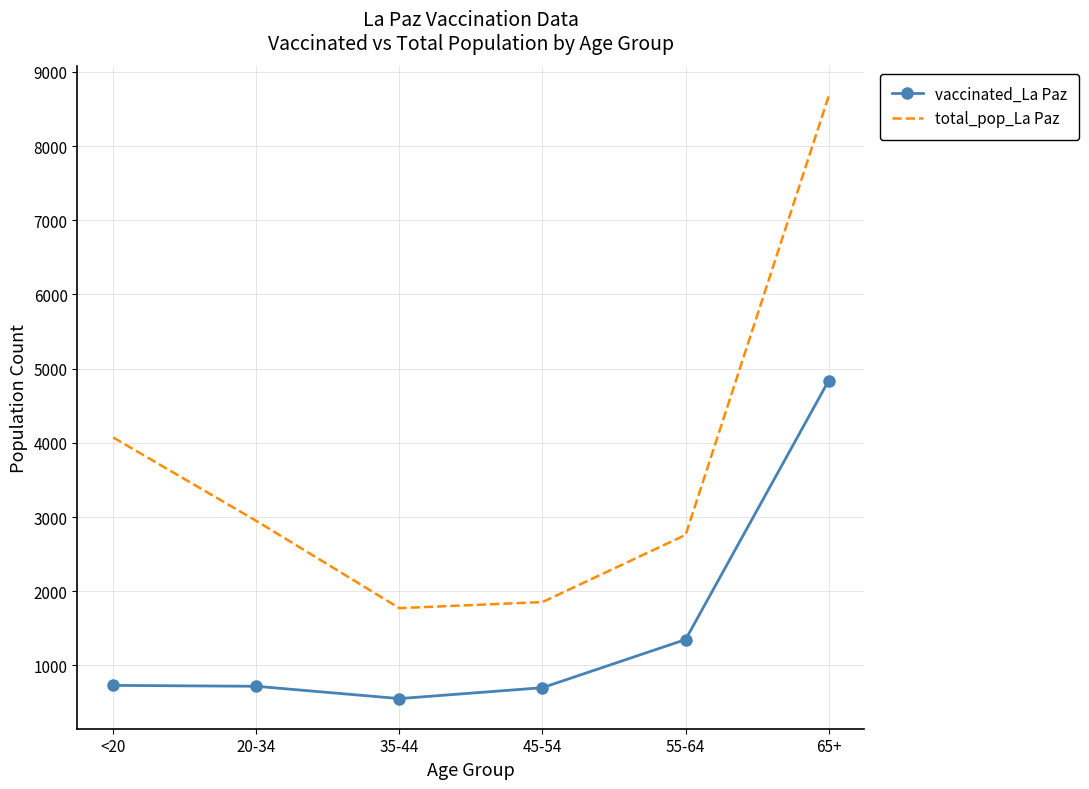

What is the spread (max minus min) of values at 45-54?

1154